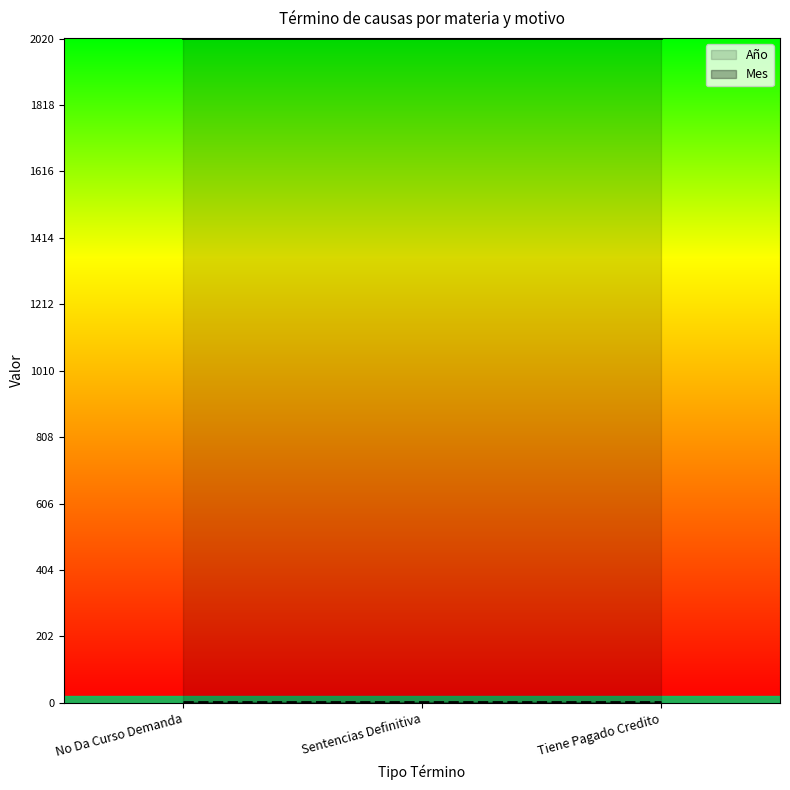

Reading left to right, list all the values displayed in this chart.

Año: 2021	2021	2021
Mes: 3	3	3